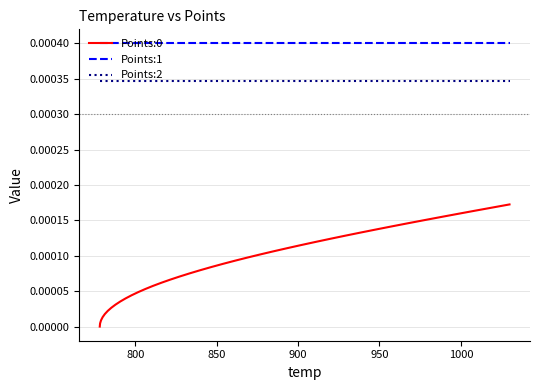

True or false: Points:2 and Points:1 cross at least once.

False